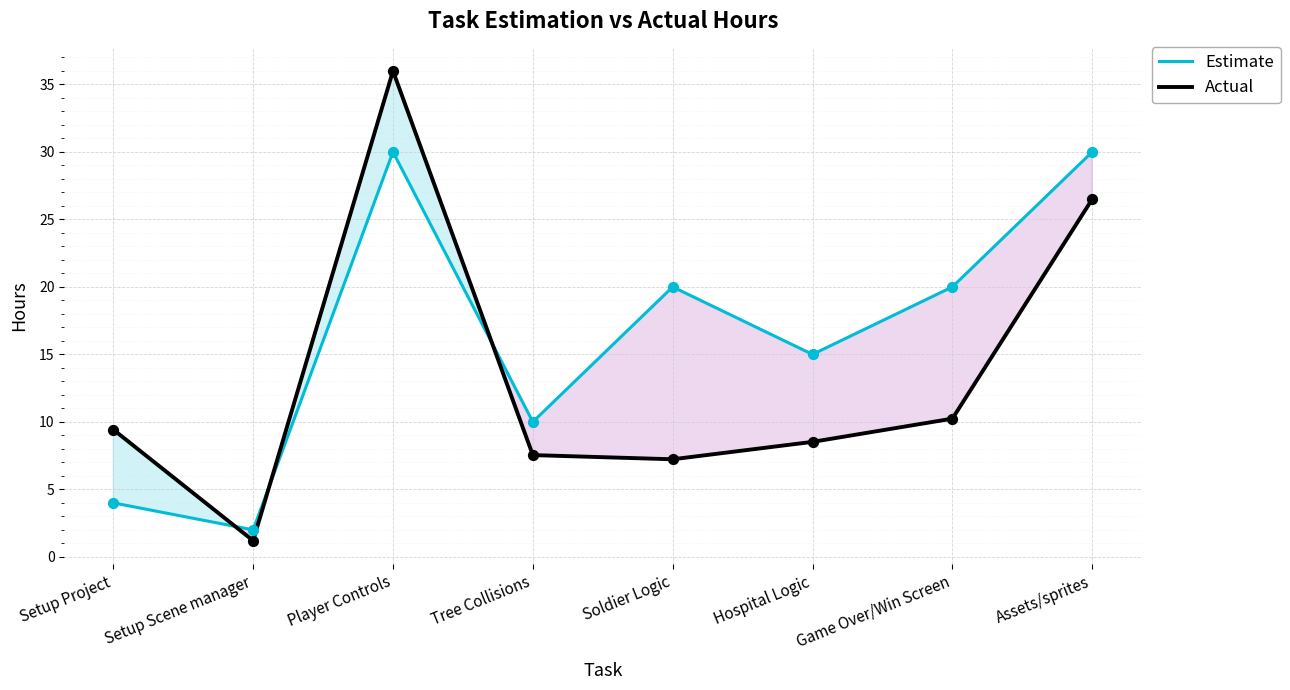

Which series reaches the maximum Y coordinate?

Actual